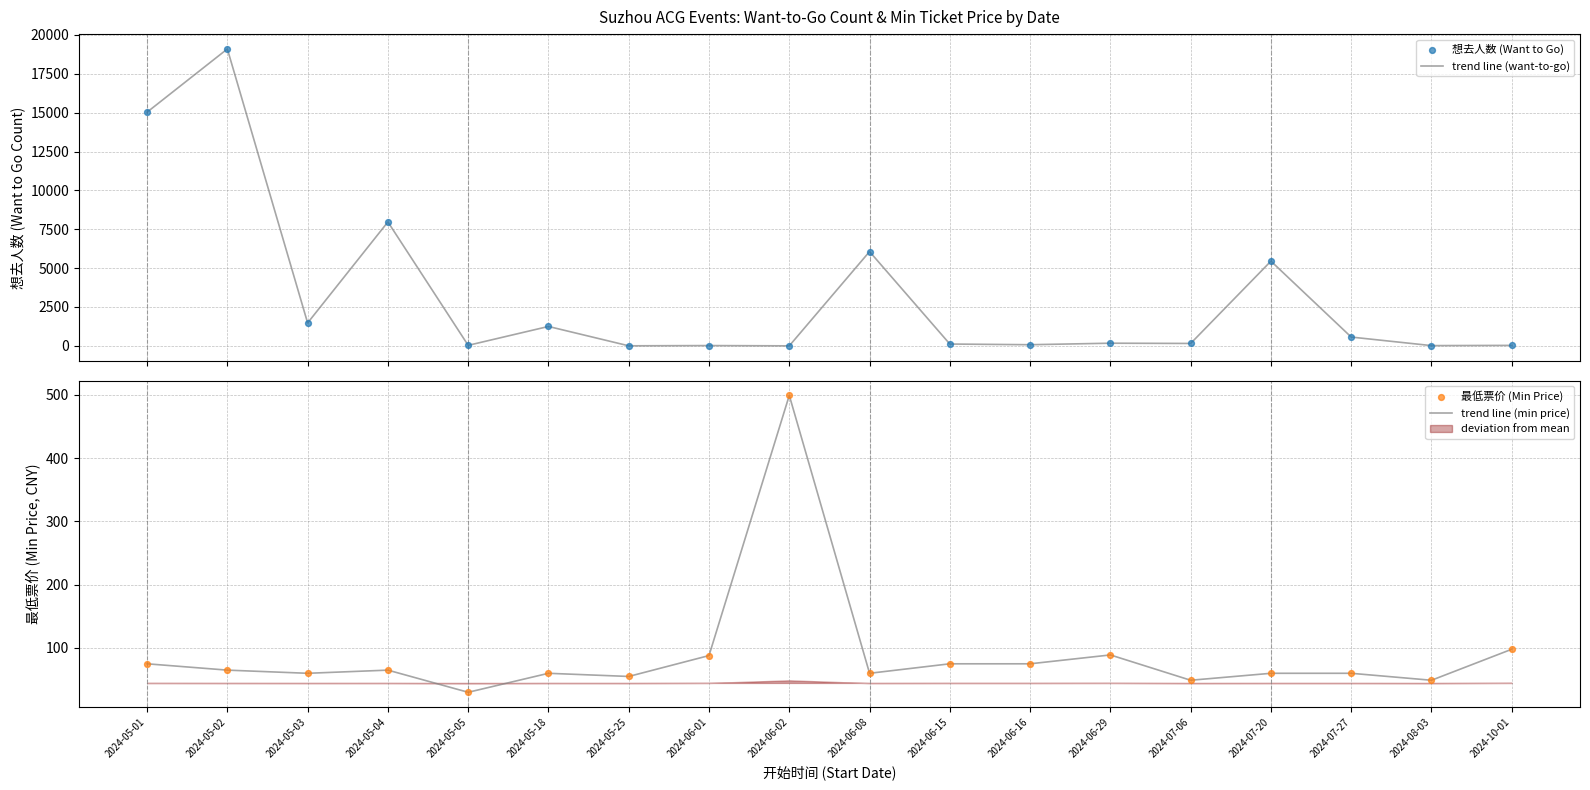

Which series has the largest total across all categories?

trend line (want-to-go)